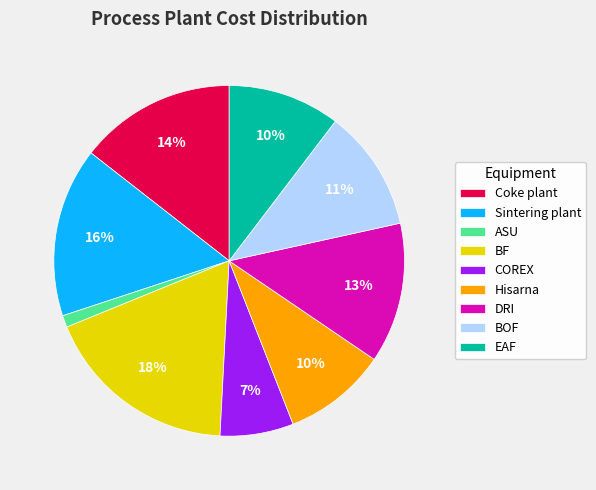

Which has a higher value, COREX or Sintering plant?

Sintering plant